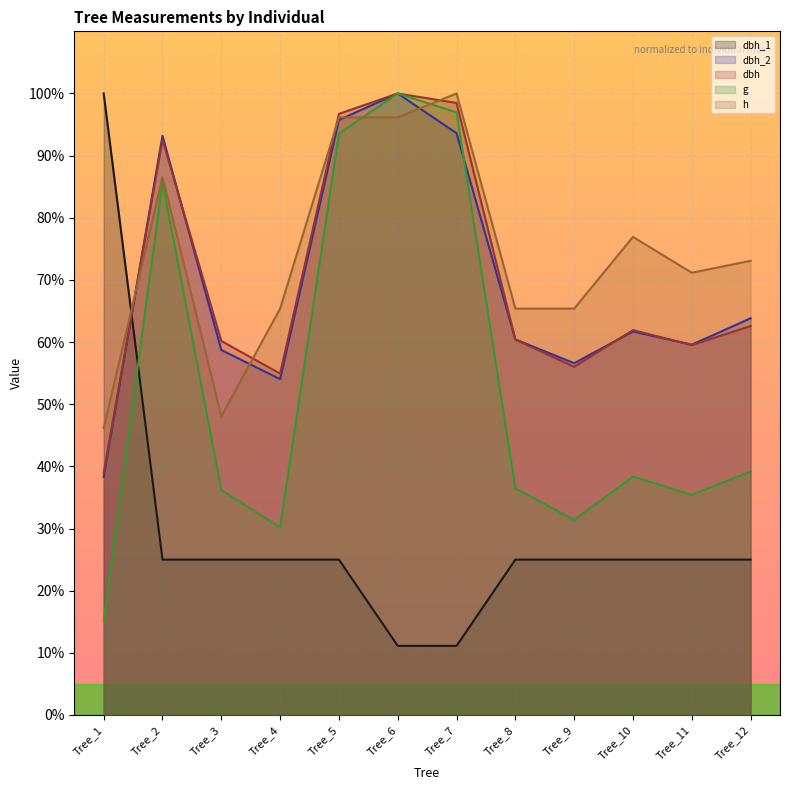

At Tree_11, list the series in order from largest to smallest.

h, dbh_2, dbh, g, dbh_1